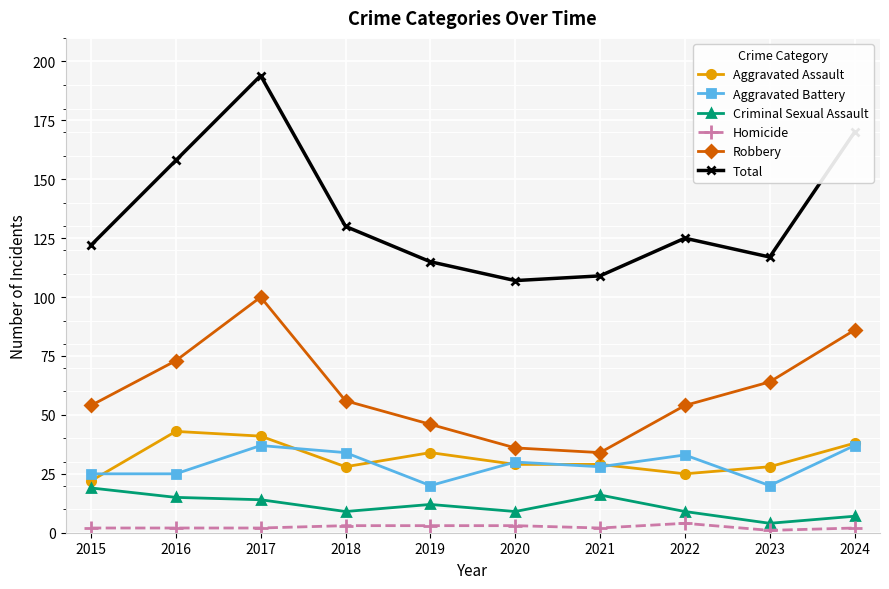

What is the total value across all series at 2015?

244